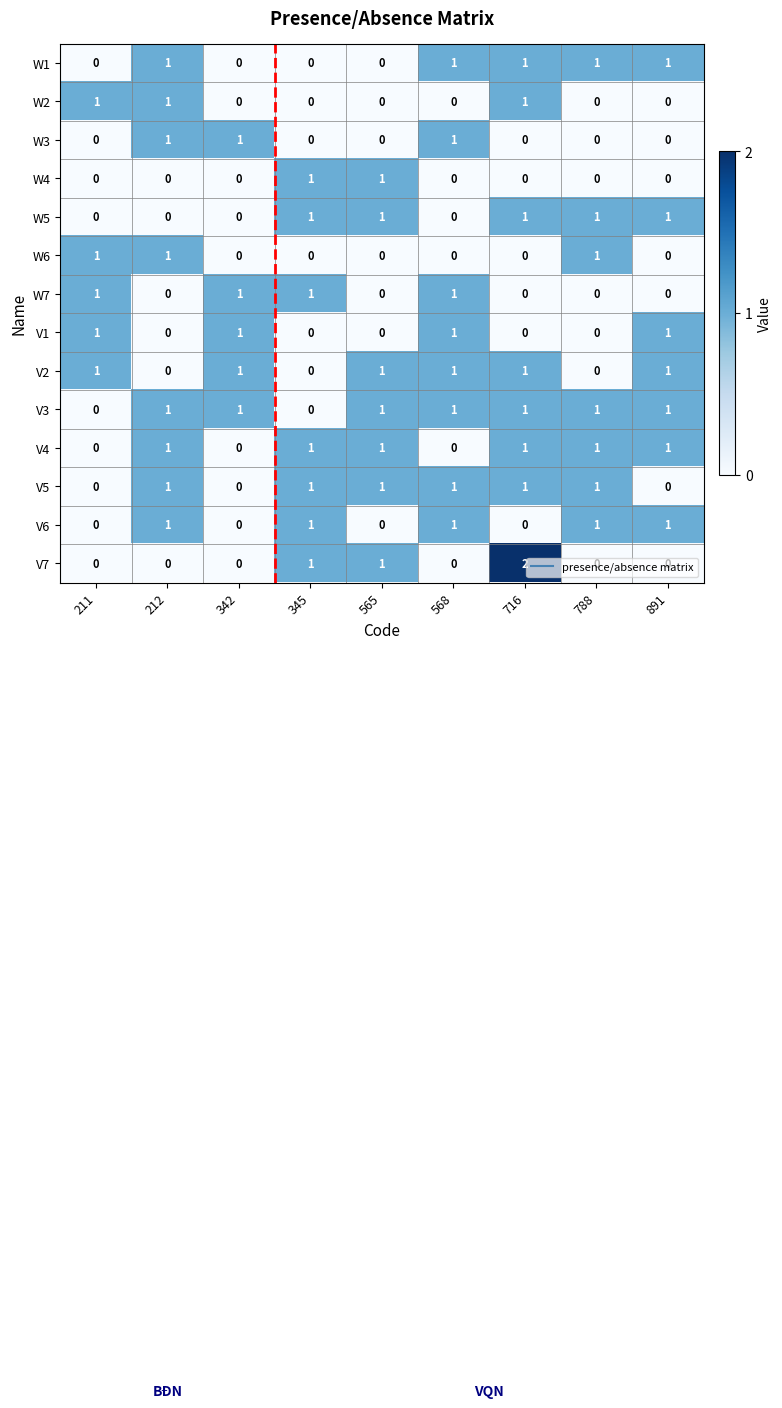

The value of V4 at 345 is 1. True or false?

True